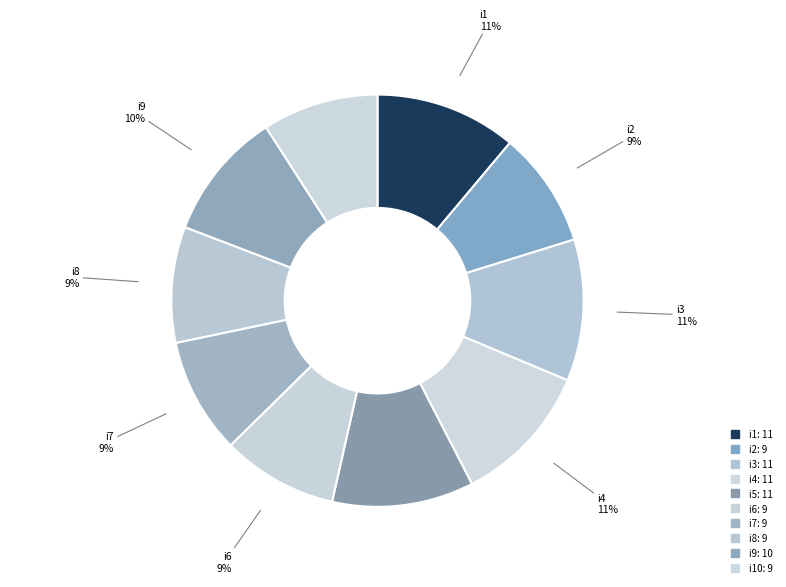

Rank the categories by value from highest to lowest.

i1, i3, i4, i5, i9, i2, i6, i7, i8, i10